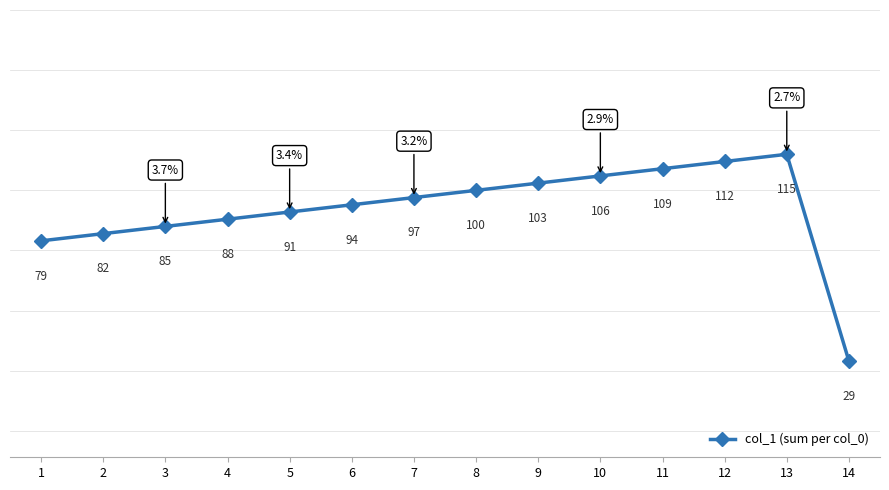

What is the sum of the values at 6 and 12?

206